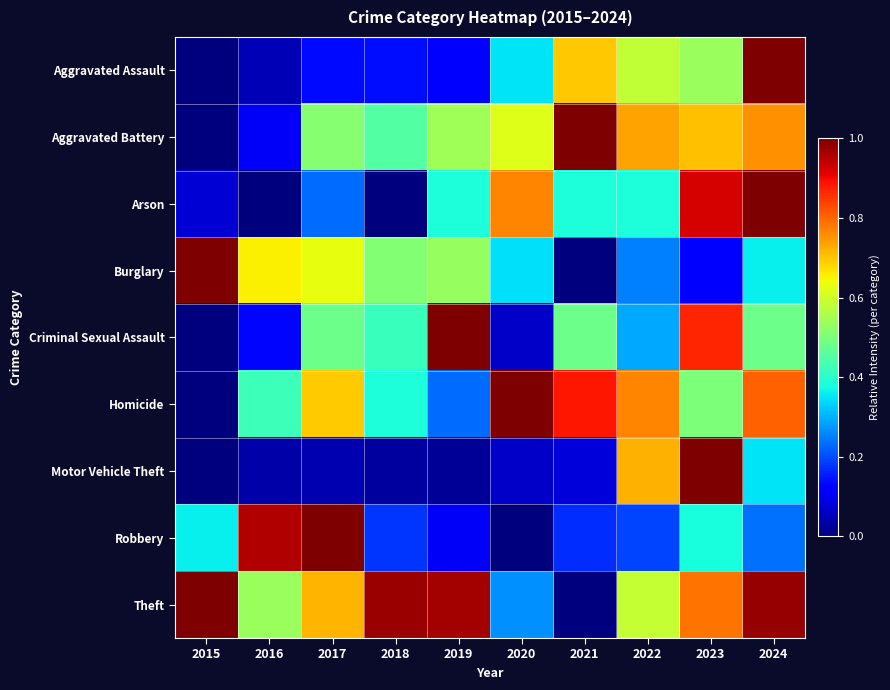

Reading left to right, extract all data points from this chart.

Aggravated Assault: 2015=0.0	2016=0.0	2017=0.1	2018=0.1	2019=0.1	2020=0.3	2021=0.7	2022=0.6	2023=0.5	2024=1.0
Aggravated Battery: 2015=0.0	2016=0.1	2017=0.5	2018=0.5	2019=0.5	2020=0.6	2021=1.0	2022=0.7	2023=0.7	2024=0.8
Arson: 2015=0.1	2016=0.0	2017=0.2	2018=0.0	2019=0.4	2020=0.8	2021=0.4	2022=0.4	2023=0.9	2024=1.0
Burglary: 2015=1.0	2016=0.7	2017=0.6	2018=0.5	2019=0.5	2020=0.3	2021=0.0	2022=0.2	2023=0.1	2024=0.4
Criminal Sexual Assault: 2015=0.0	2016=0.1	2017=0.5	2018=0.4	2019=1.0	2020=0.1	2021=0.5	2022=0.3	2023=0.9	2024=0.5
Homicide: 2015=0.0	2016=0.4	2017=0.7	2018=0.4	2019=0.2	2020=1.0	2021=0.9	2022=0.8	2023=0.5	2024=0.8
Motor Vehicle Theft: 2015=0.0	2016=0.0	2017=0.0	2018=0.0	2019=0.0	2020=0.1	2021=0.1	2022=0.7	2023=1.0	2024=0.3
Robbery: 2015=0.4	2016=1.0	2017=1.0	2018=0.2	2019=0.1	2020=0.0	2021=0.2	2022=0.2	2023=0.4	2024=0.2
Theft: 2015=1.0	2016=0.5	2017=0.7	2018=1.0	2019=1.0	2020=0.3	2021=0.0	2022=0.6	2023=0.8	2024=1.0